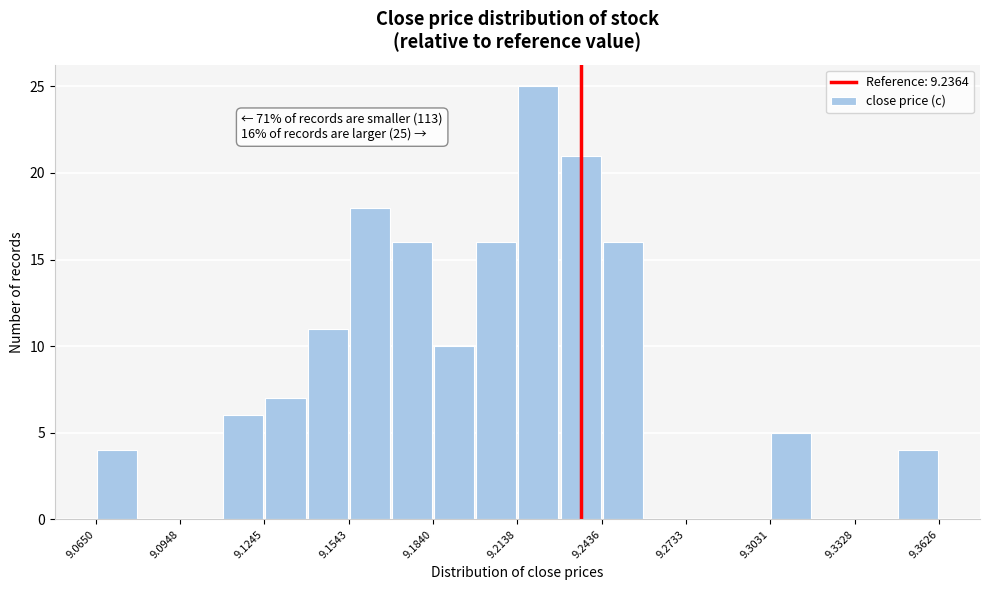

Around what value on the x-axis is the tallest bar? Give the approximate position of its centre, as read against the axis.

9.220